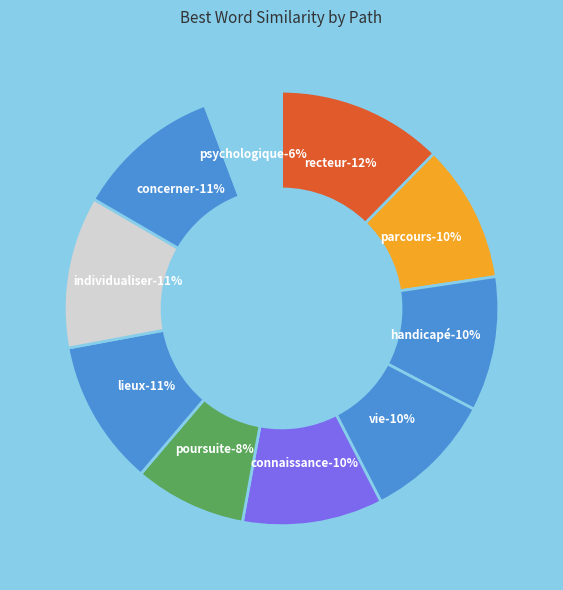

Between handicapé and lieux, which is larger?

lieux